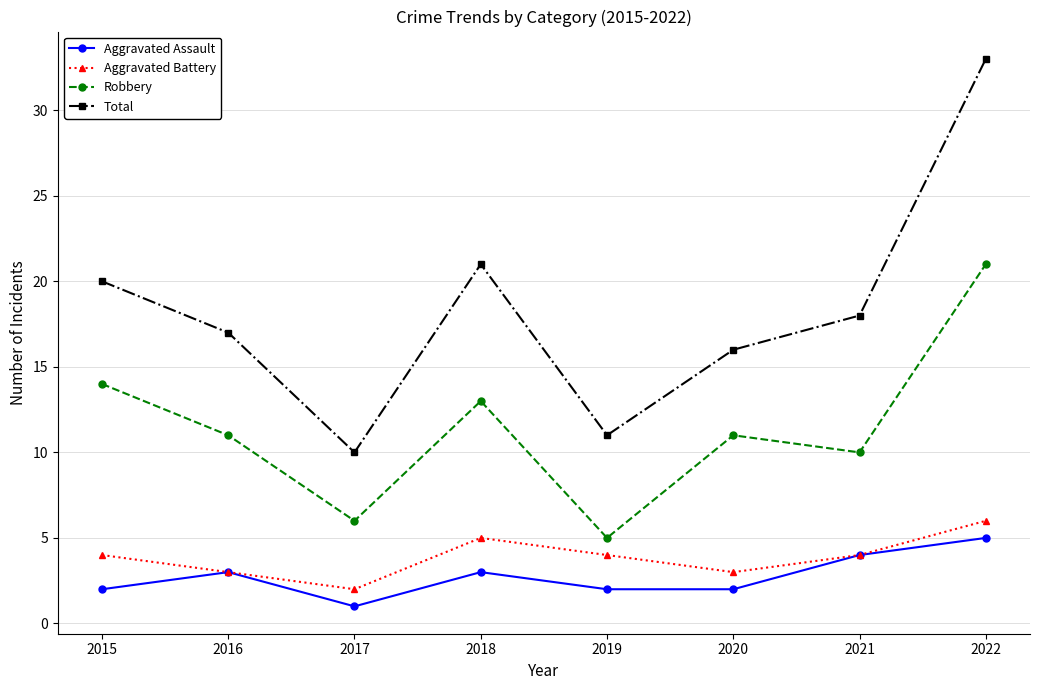

What are all the series names shown in the legend?

Aggravated Assault, Aggravated Battery, Robbery, Total